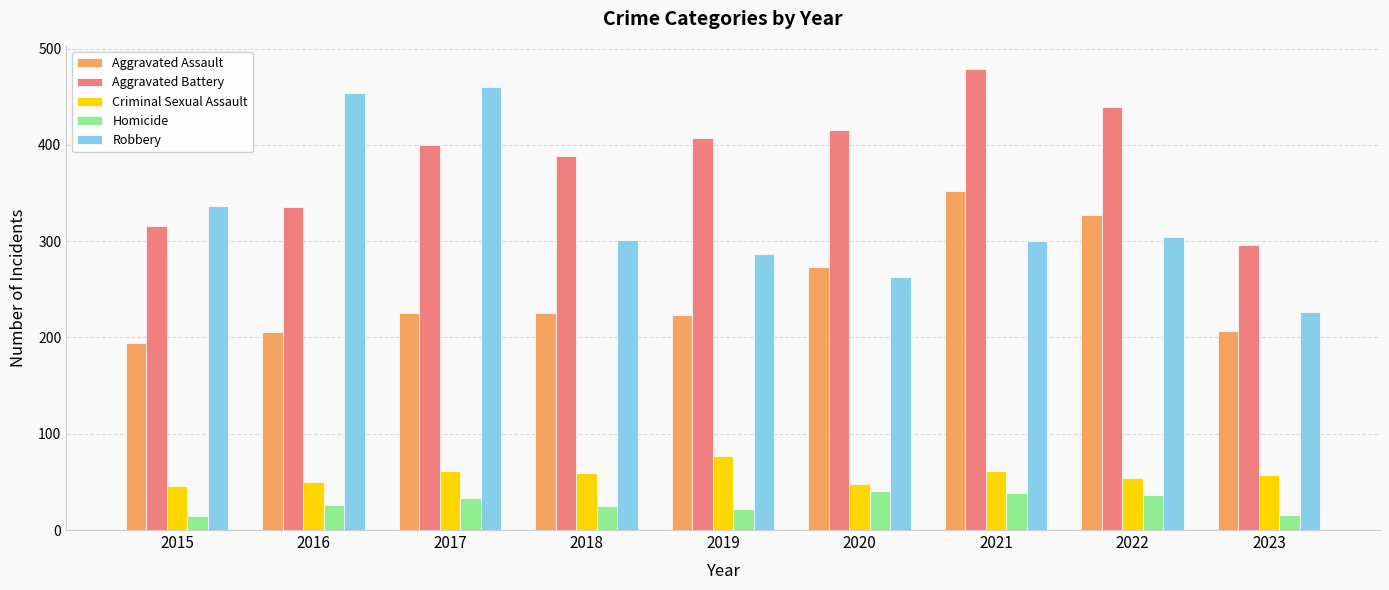

At how many categories does at least one series exceed 241?

9